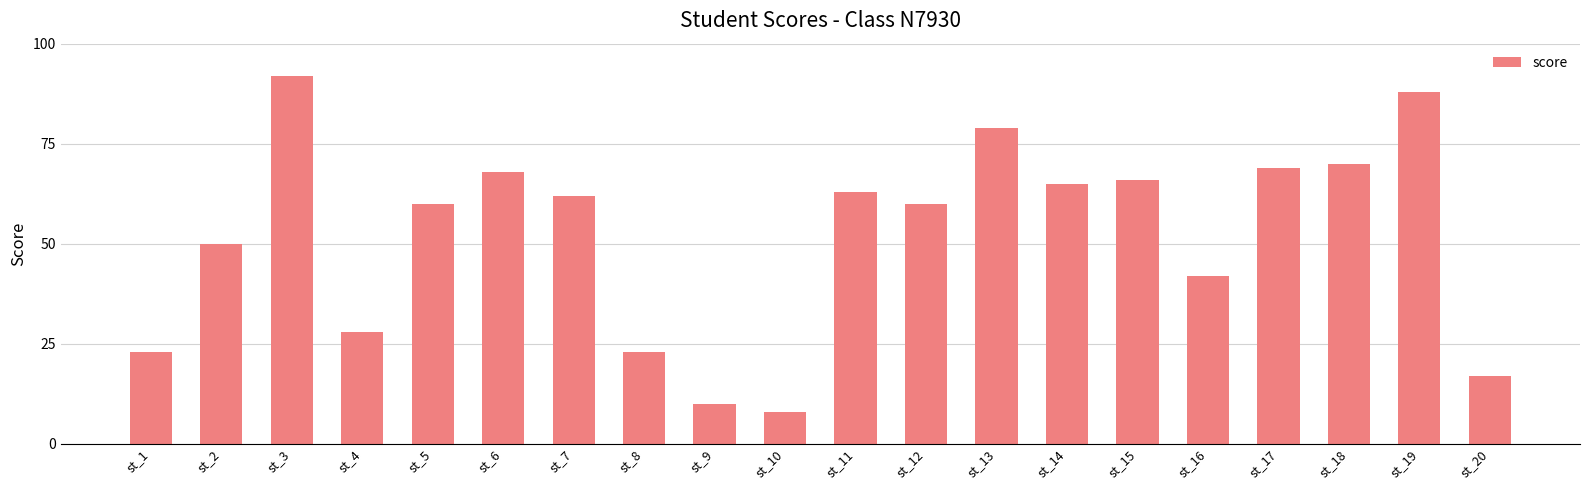

True or false: the data shows 10 at st_9.

True